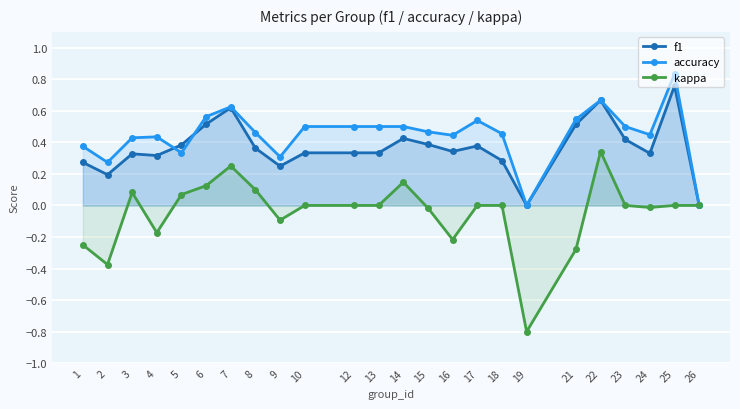

How many times do f1 and accuracy cross each other?

2